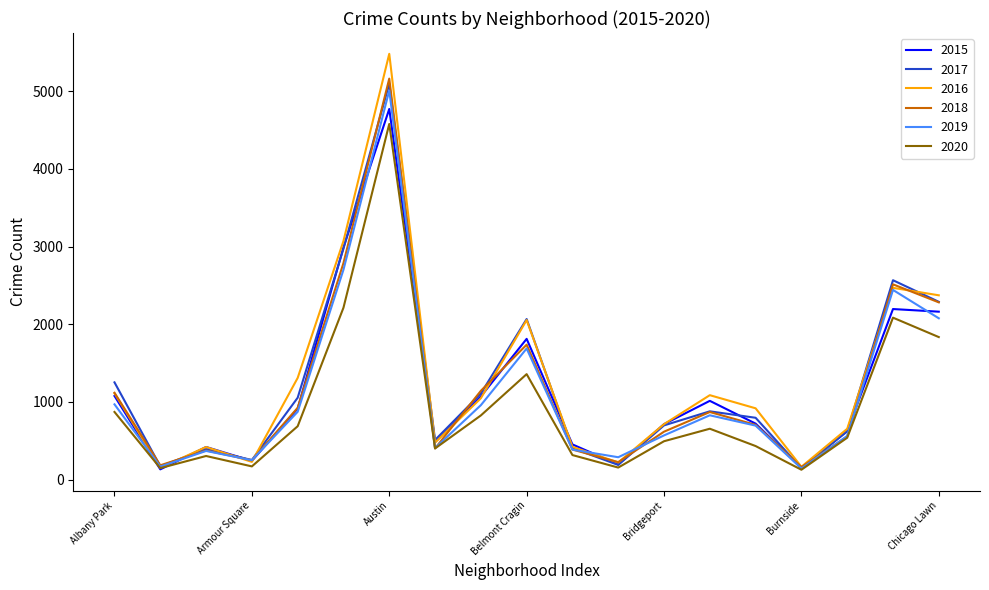

What is the minimum value shown in the chart?

126